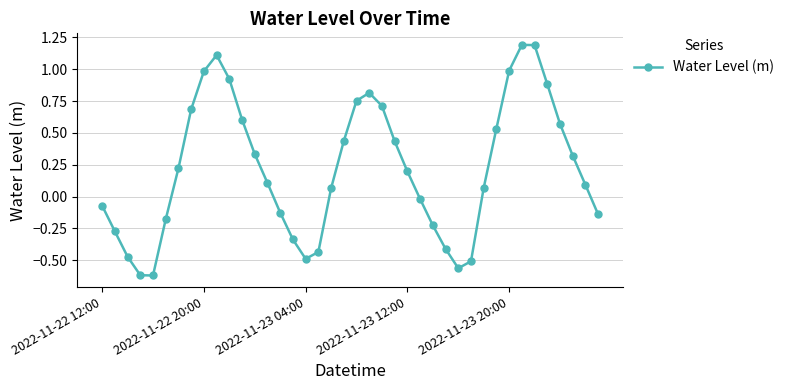

What is the difference between the maximum and minimum values?

1.8